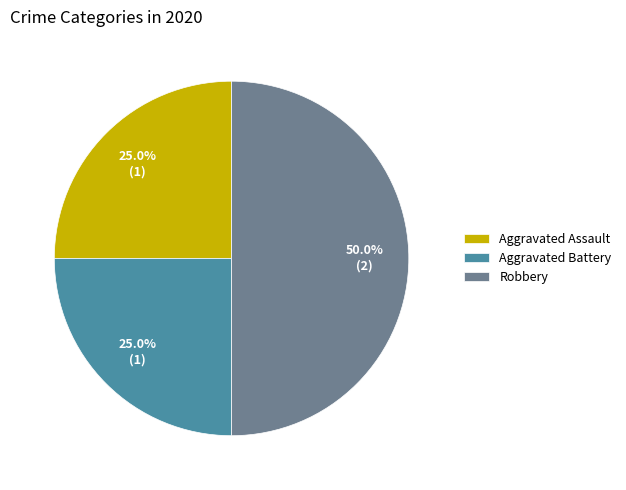

How much of the chart is everything except Aggravated Assault?

75.0%